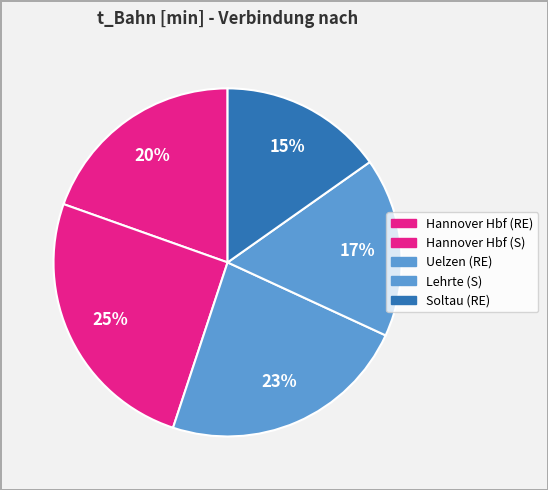

Count the number of slices in the pie.

5